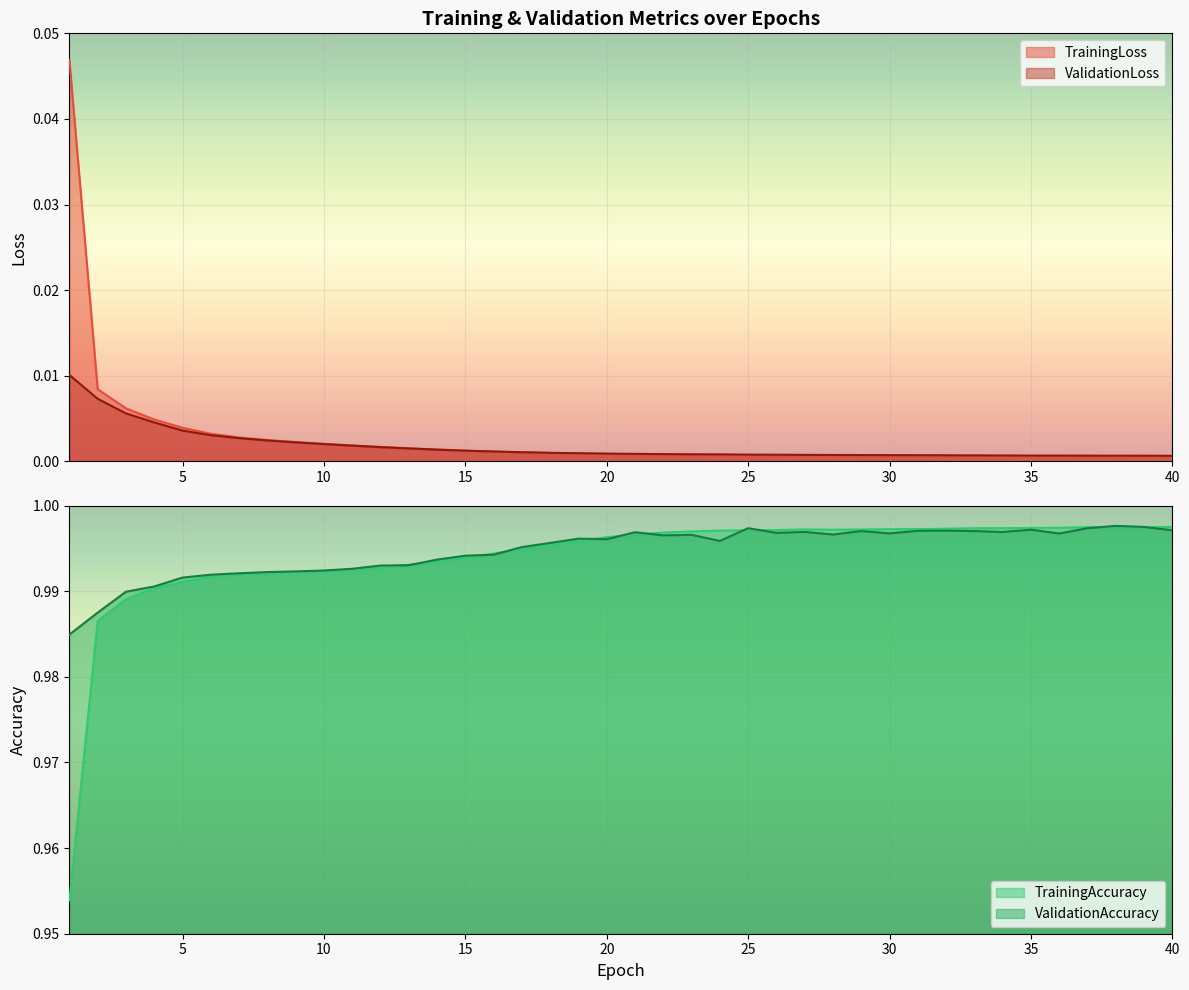

The TrainingAccuracy series shows 0.3 at 34. True or false?

False